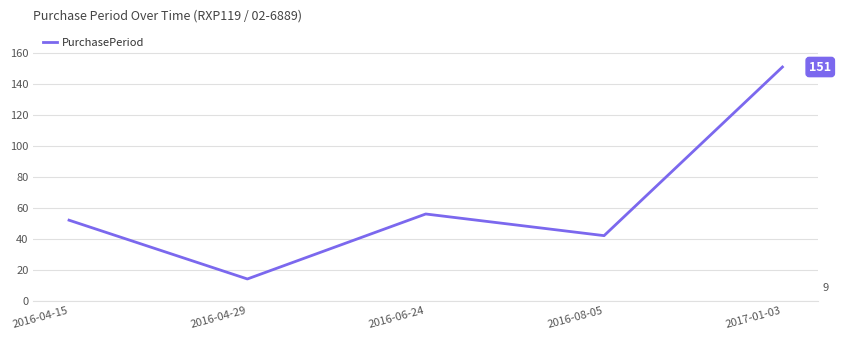

What is the minimum value shown in the chart?

14